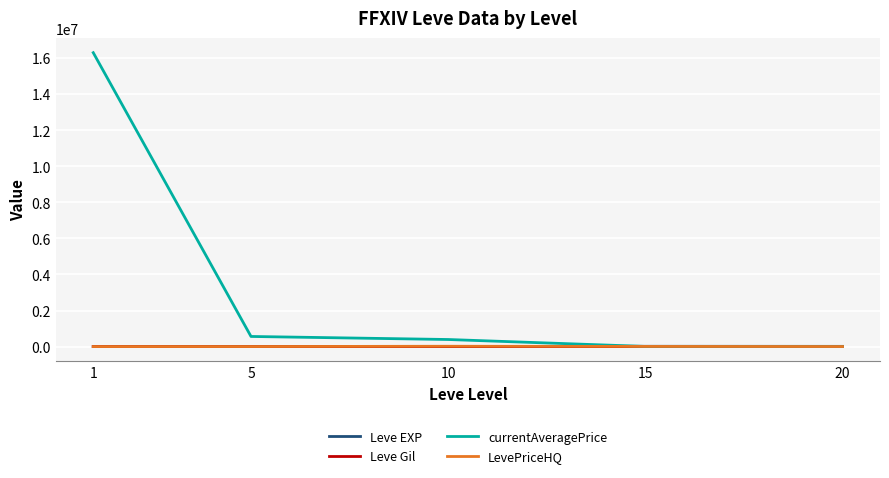

What is the maximum value for currentAveragePrice?

16295087.9